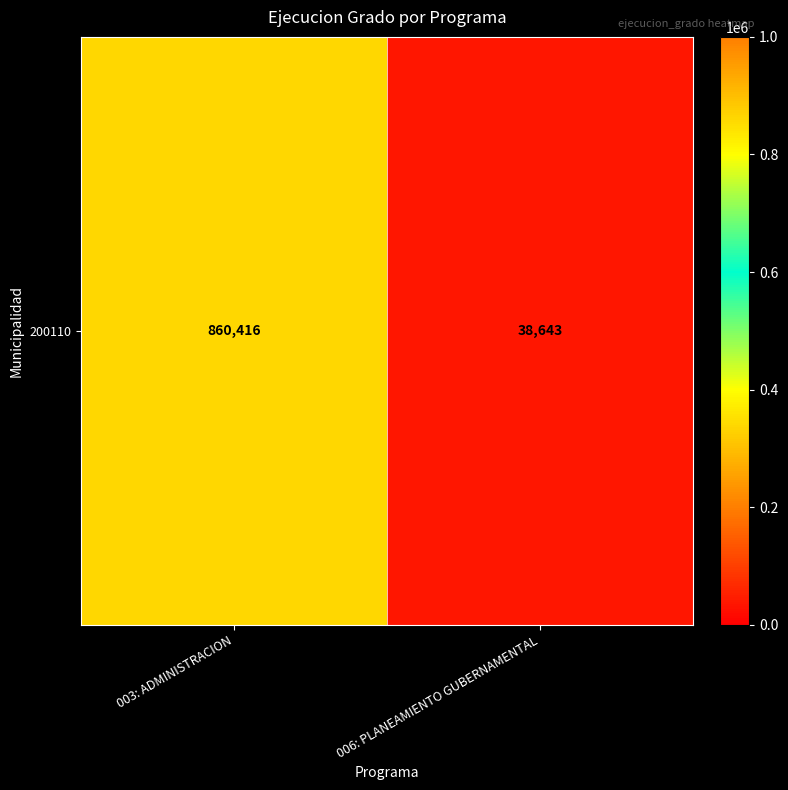

What value does the data have at 006: PLANEAMIENTO GUBERNAMENTAL?

38643